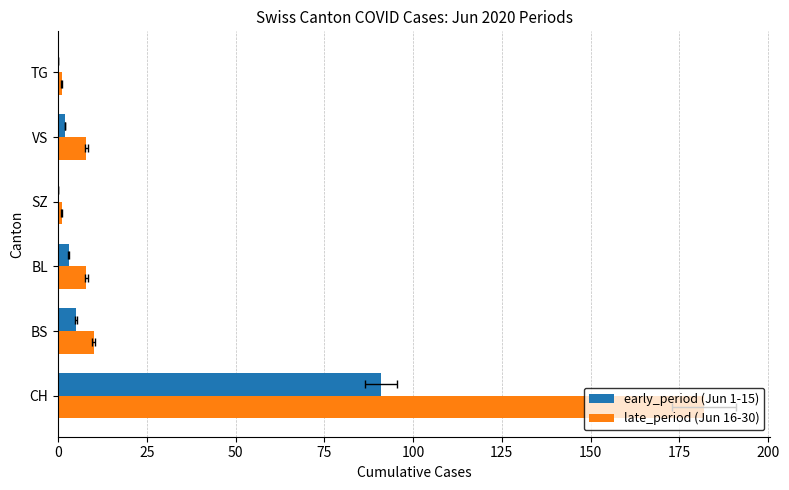

The value of early_period (Jun 1-15) at BS is 8. True or false?

False